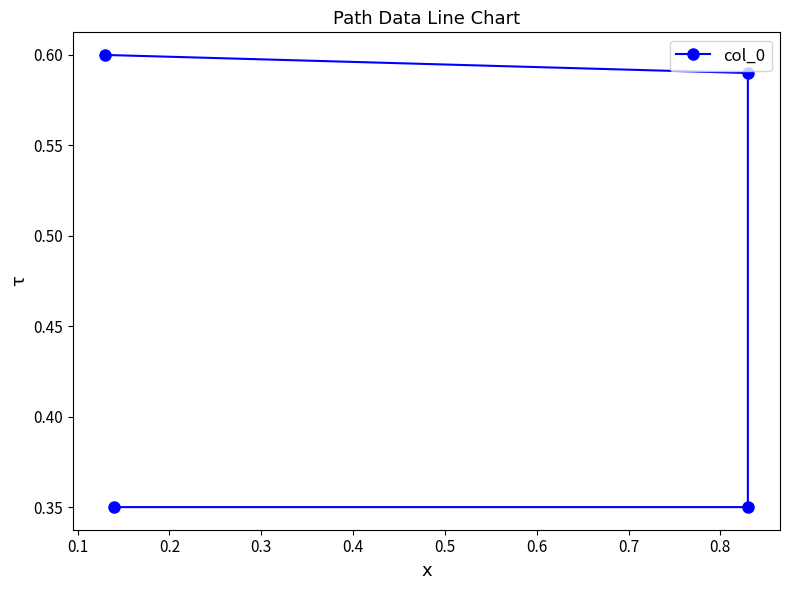

What is the difference between the maximum and second lowest values?

0.2